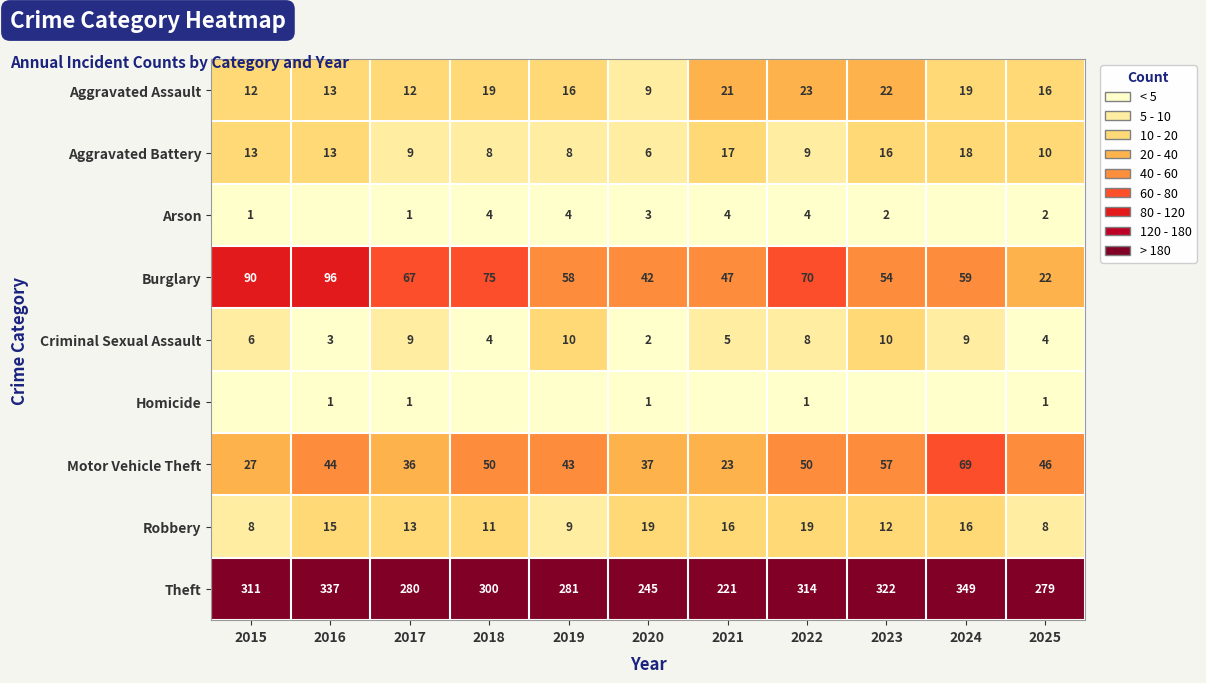

How many data points in Robbery are less than 13?

5